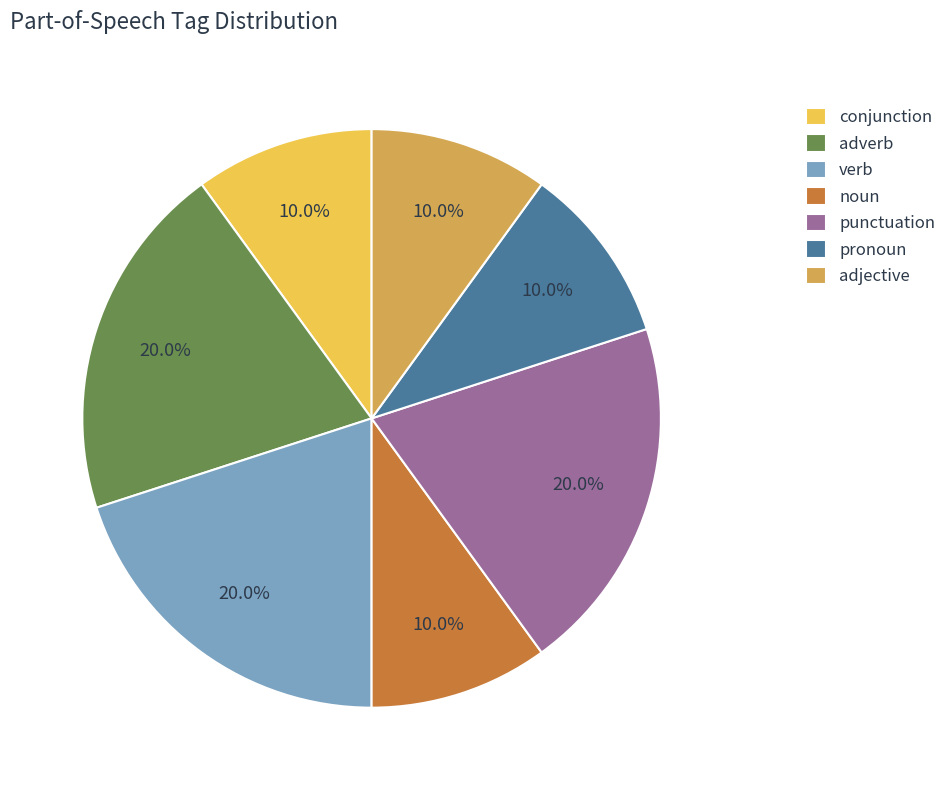

What percentage do adjective and adverb together represent?

30.0%